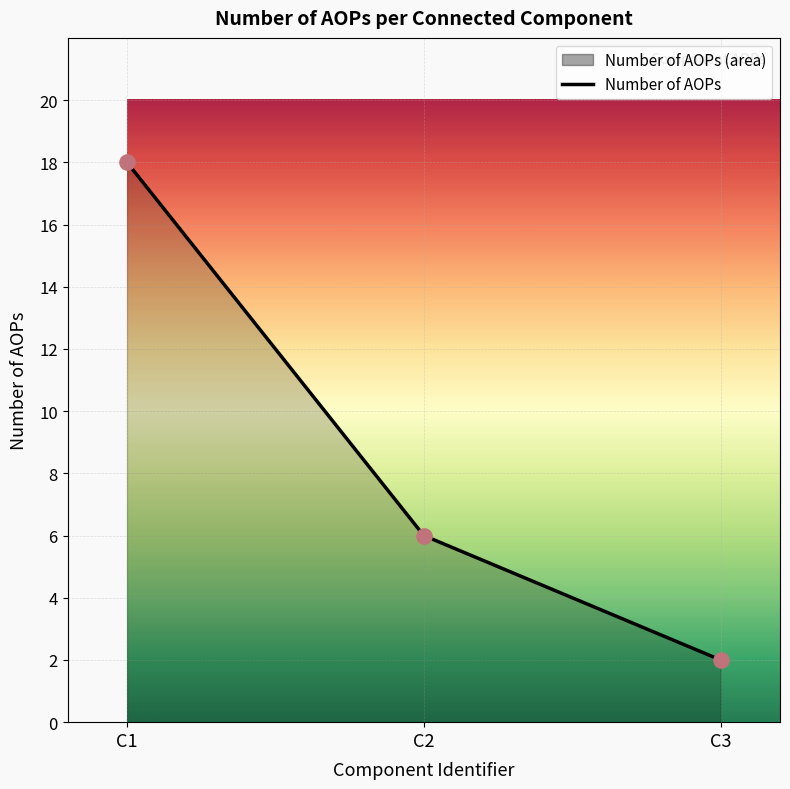

Approximately how many times larger is the value at C1 compared to C2?

3.0